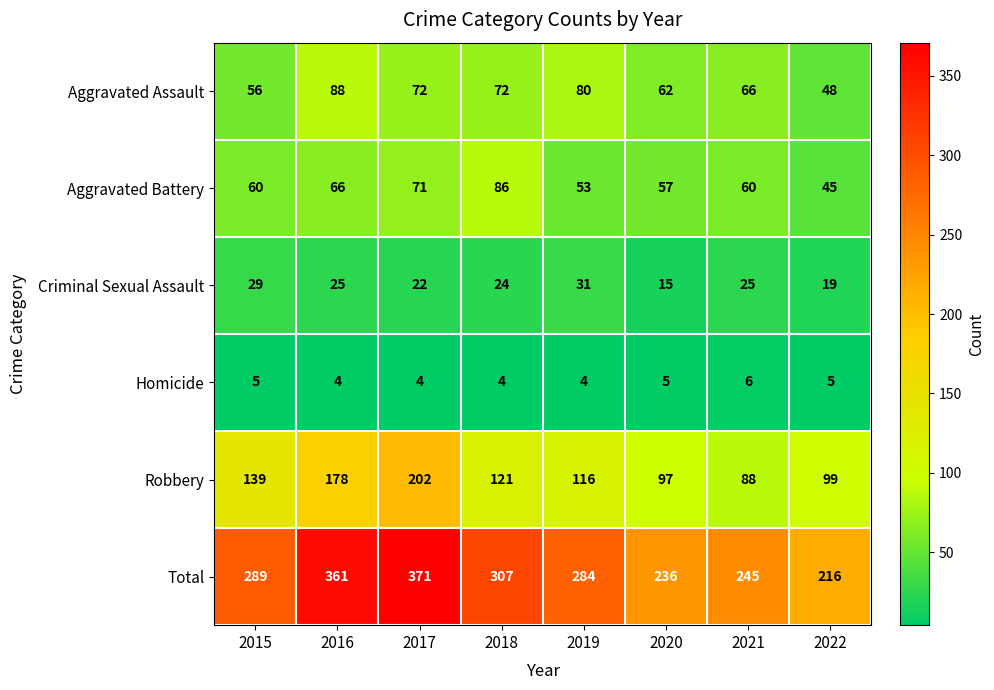

What is the difference between the maximum and minimum values in the Aggravated Battery series?

41